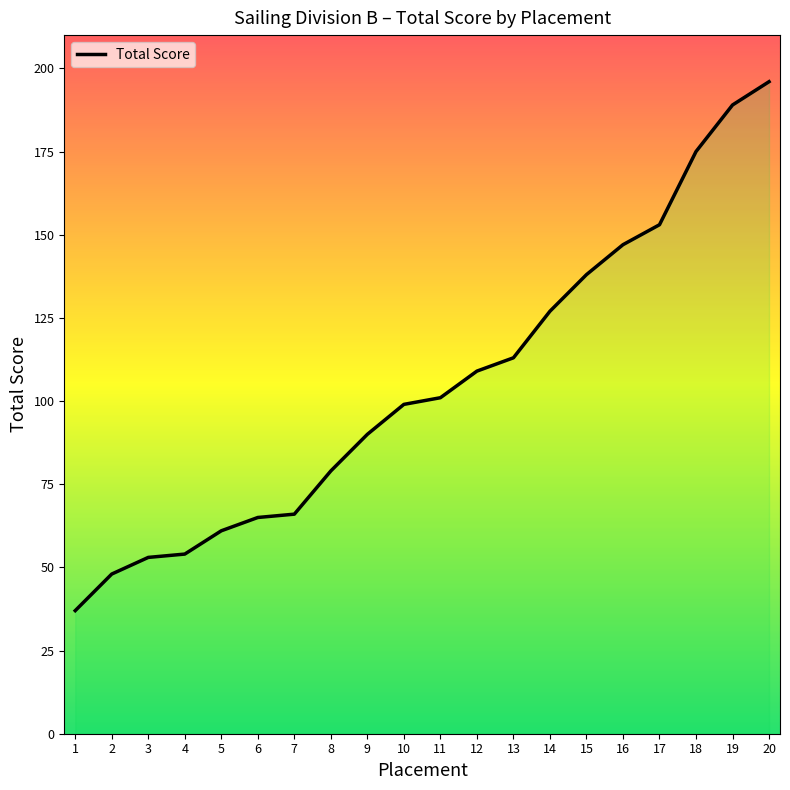

True or false: the data shows 65 at 6.

True